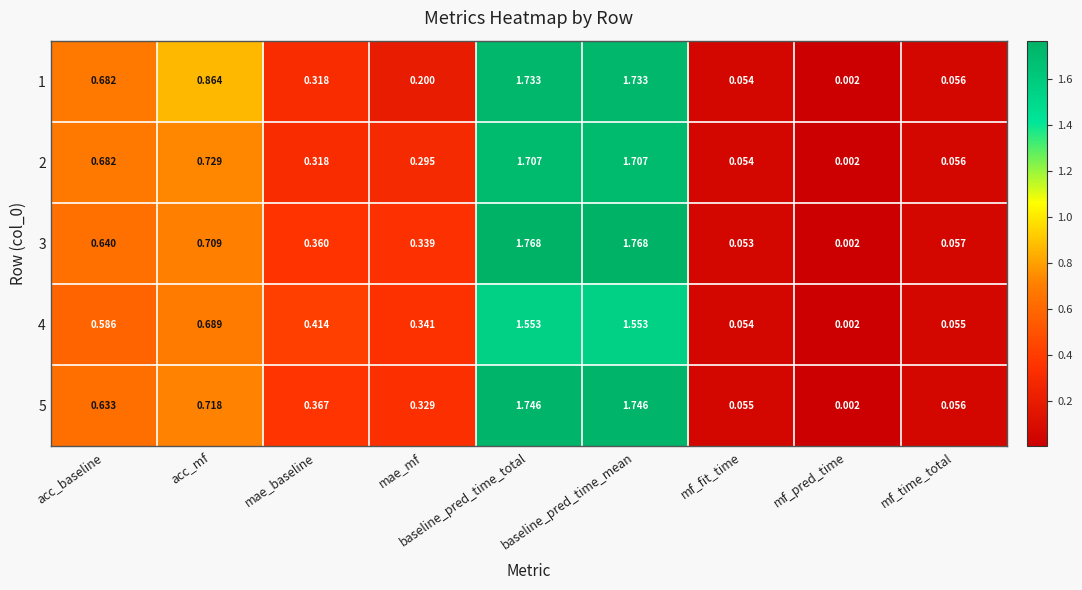

List the series in order of their peak value, highest first.

3, 5, 1, 2, 4